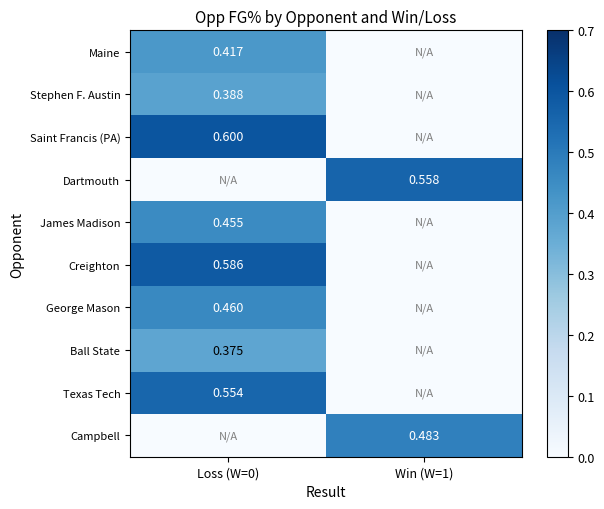

How many data points does each series have?

2